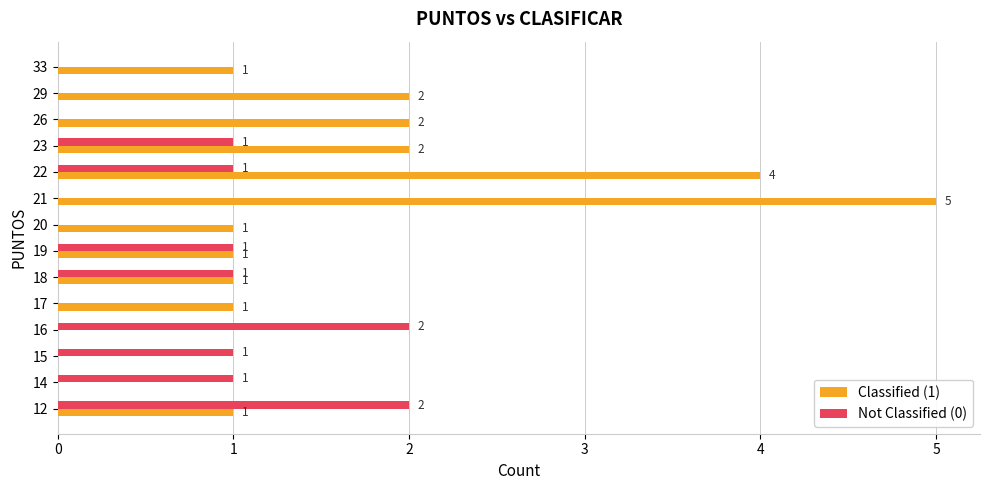

What is the sum of all Classified (1) values?

21